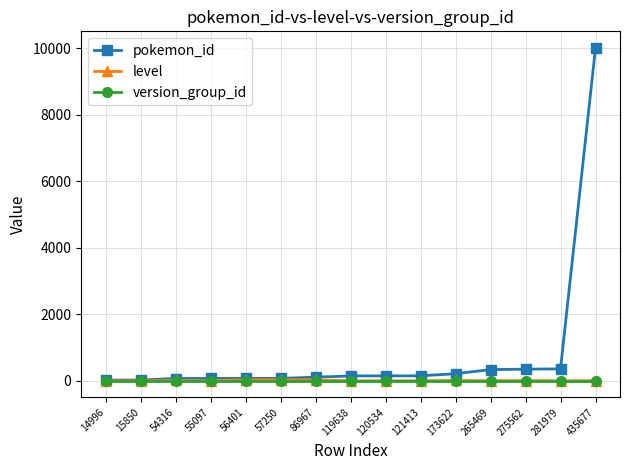

Which series changed the most between 119638 and 275562?

pokemon_id